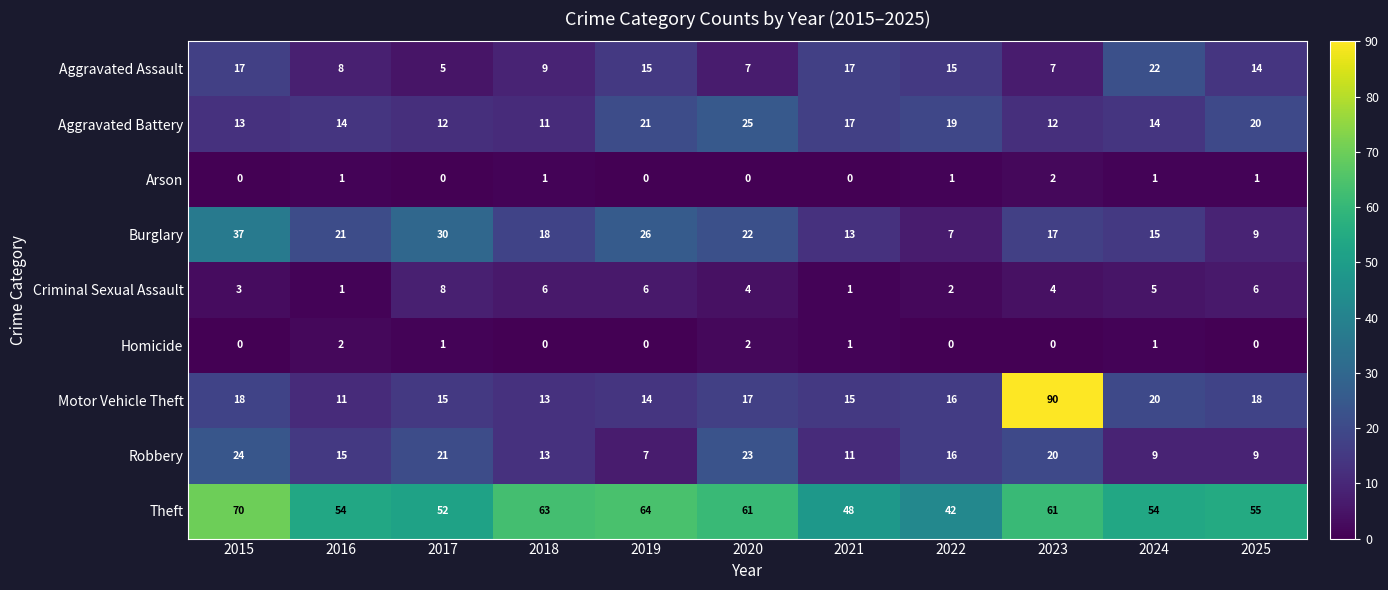

Where is Burglary nearest to the value 22?

2020